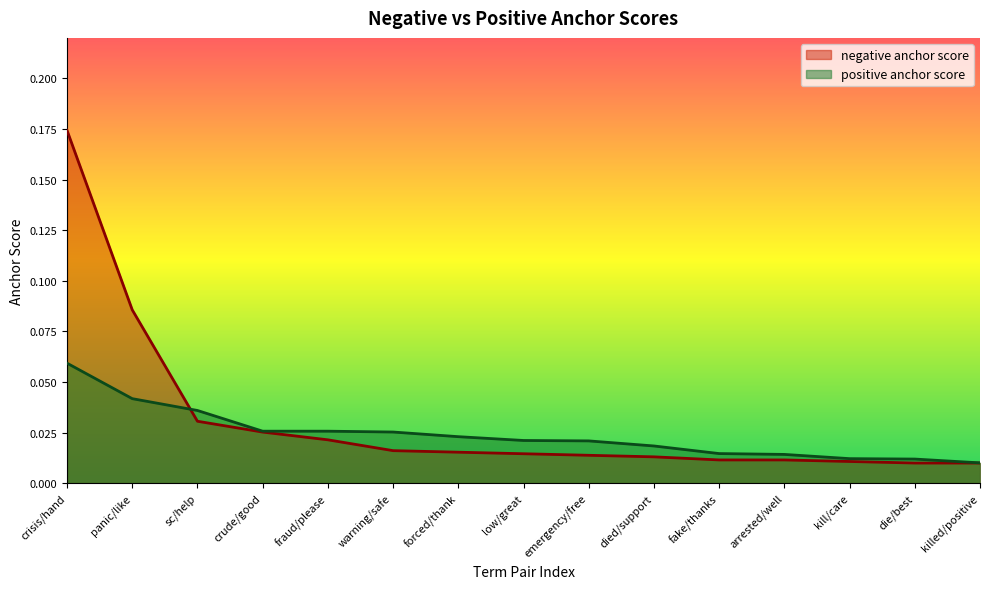

Which has a higher value, emergency/free or arrested/well?

emergency/free